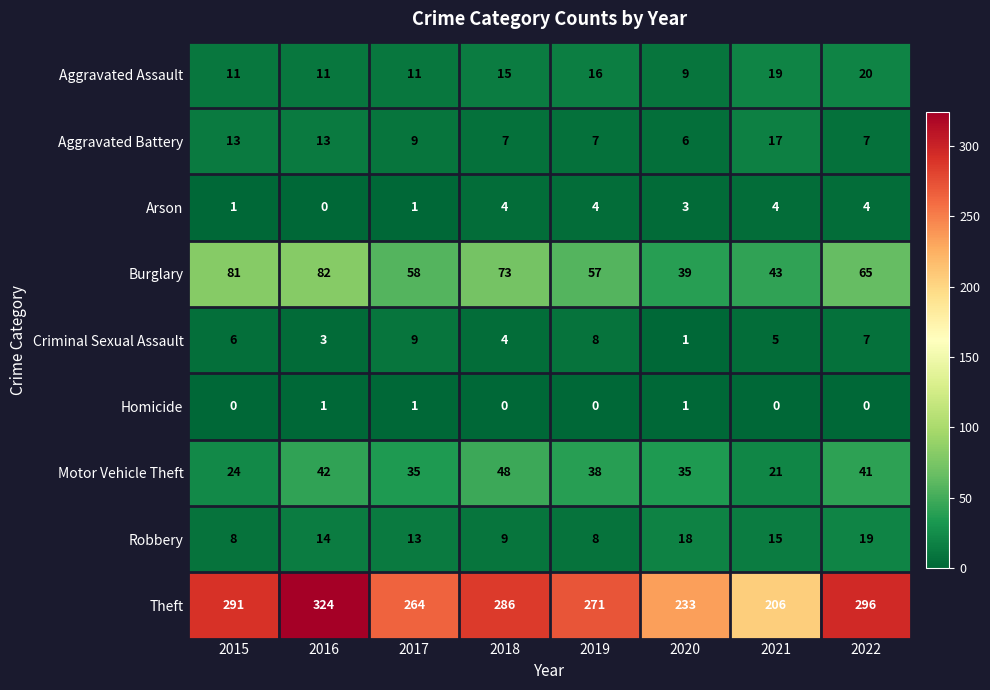

What is the approximate value of Robbery at 2017, to the nearest 10?

10